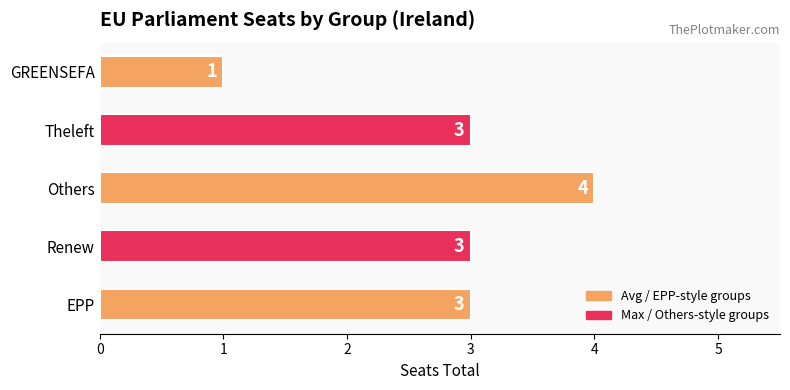

Reading bottom to top, extract all data points from this chart.

3	3	4	3	1